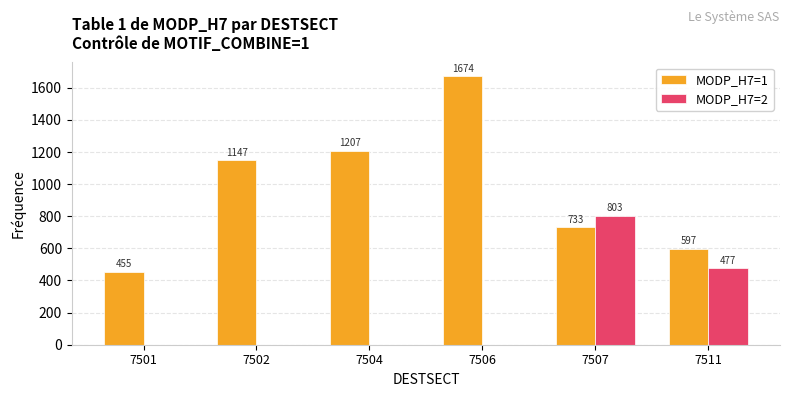

Which series changed the most between 7504 and 7506?

MODP_H7=1